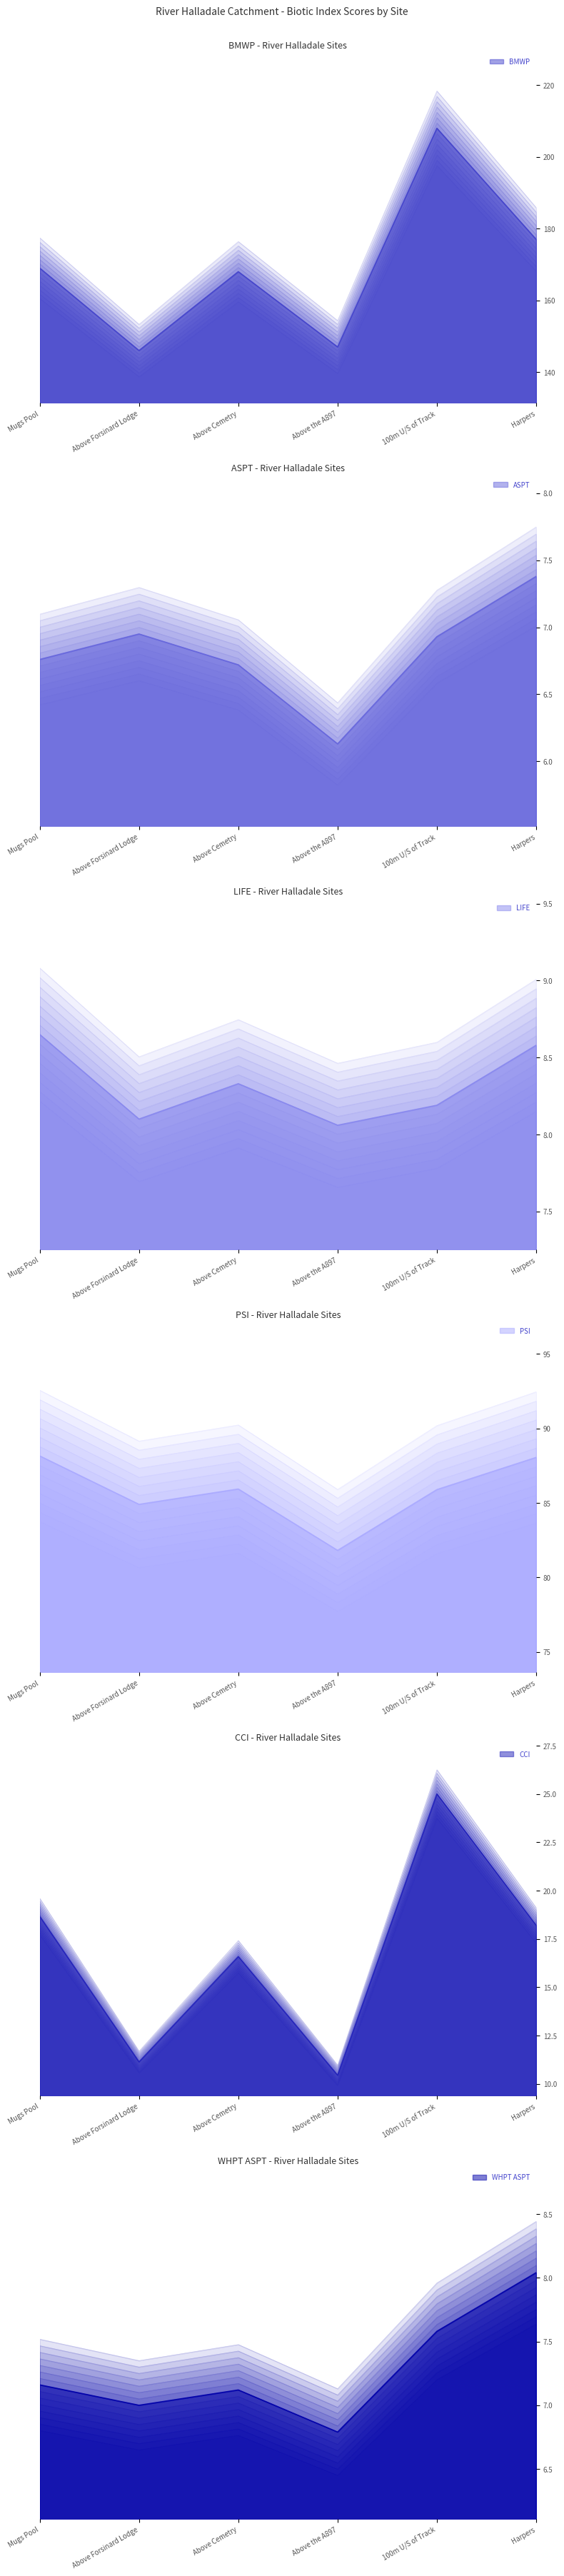

True or false: CCI has more than 0 interior local peaks.

True